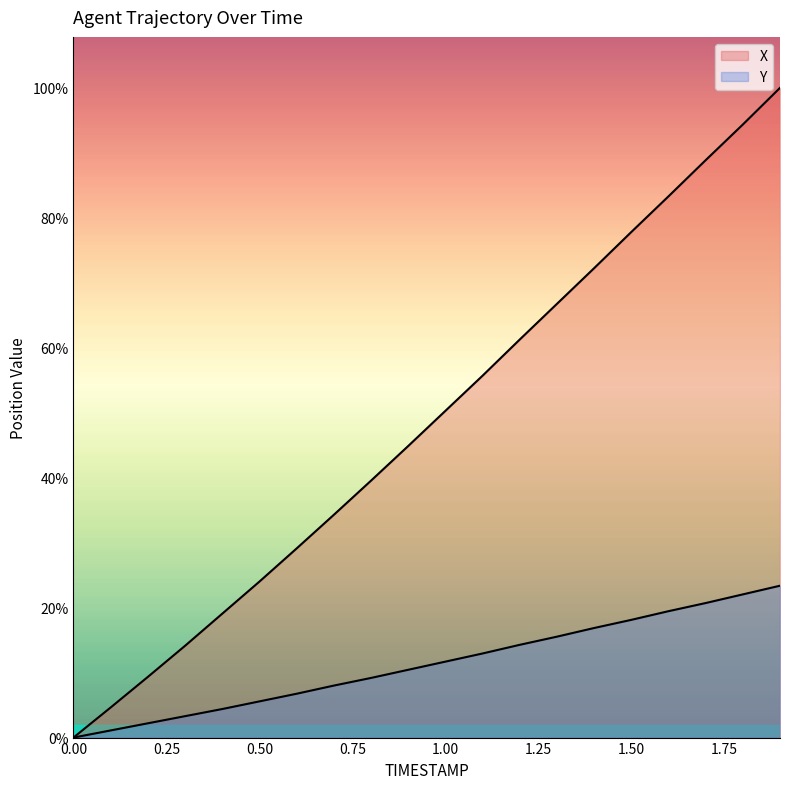

Which series changed the most between 1.7 and 1.8?

X